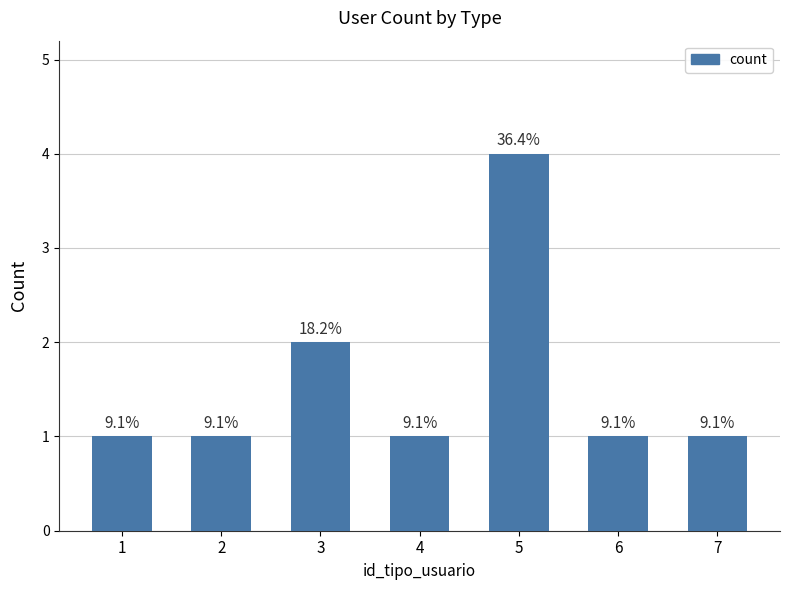

Where is the data nearest to the value 2?

3